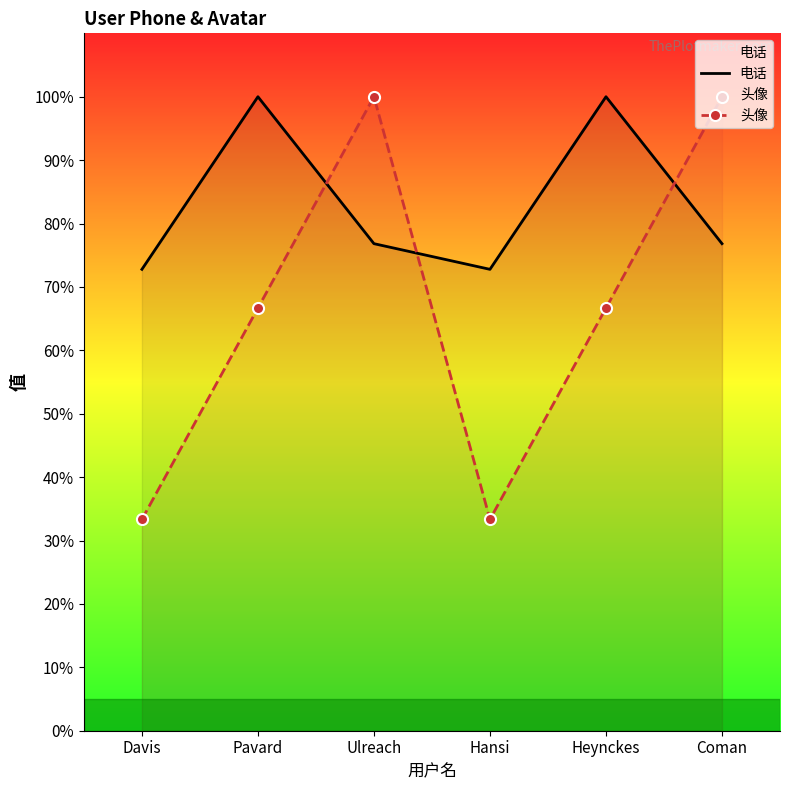

Reading right to left, extract all data points from this chart.

电话: Coman=76.8	Heynckes=100.0	Hansi=72.8	Ulreach=76.8	Pavard=100.0	Davis=72.8
头像: Coman=100.0	Heynckes=66.7	Hansi=33.3	Ulreach=100.0	Pavard=66.7	Davis=33.3